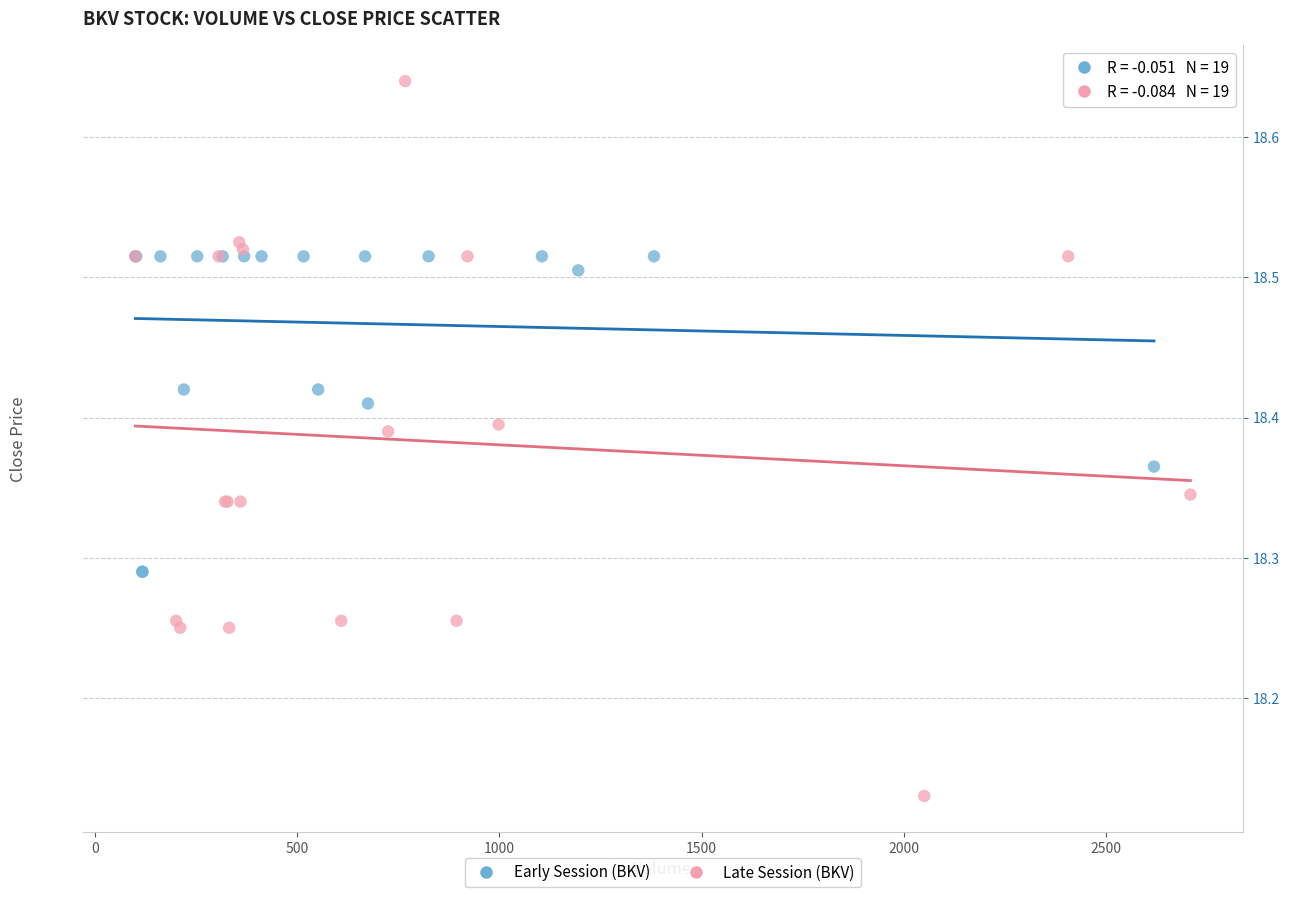

Which series reaches the minimum Y coordinate?

Late Session (BKV)